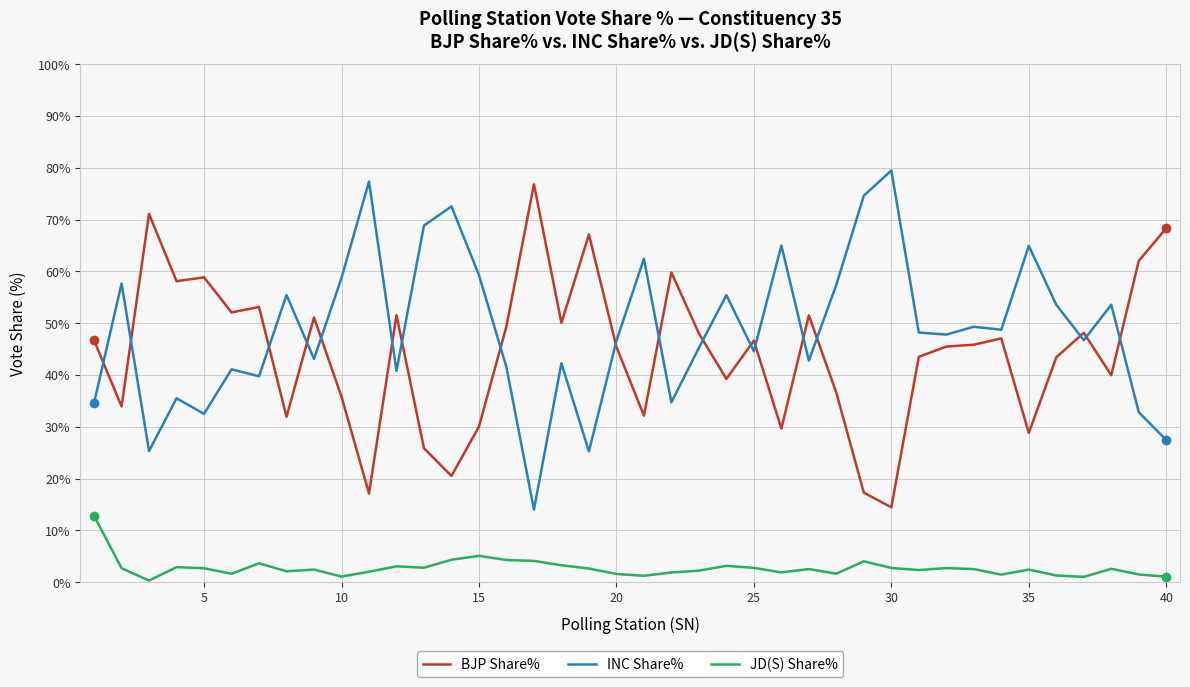

What is the difference between the maximum and minimum values in the INC Share% series?

65.5